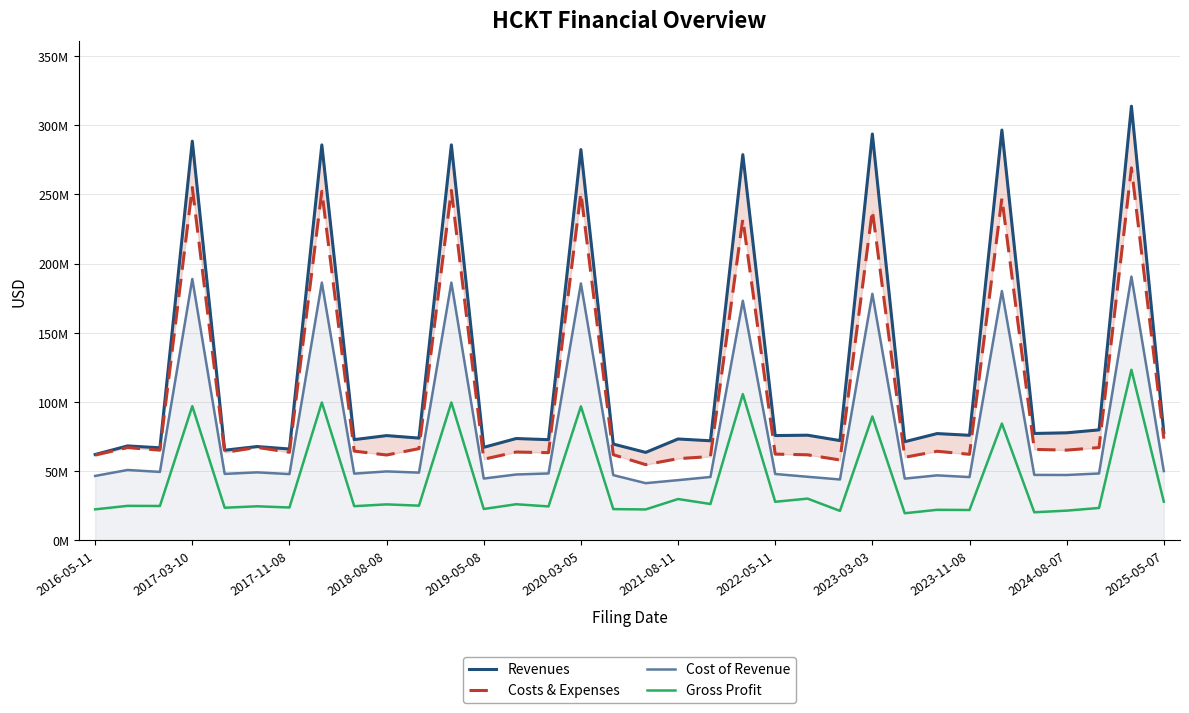

What are all the series names shown in the legend?

Revenues, Costs & Expenses, Cost of Revenue, Gross Profit